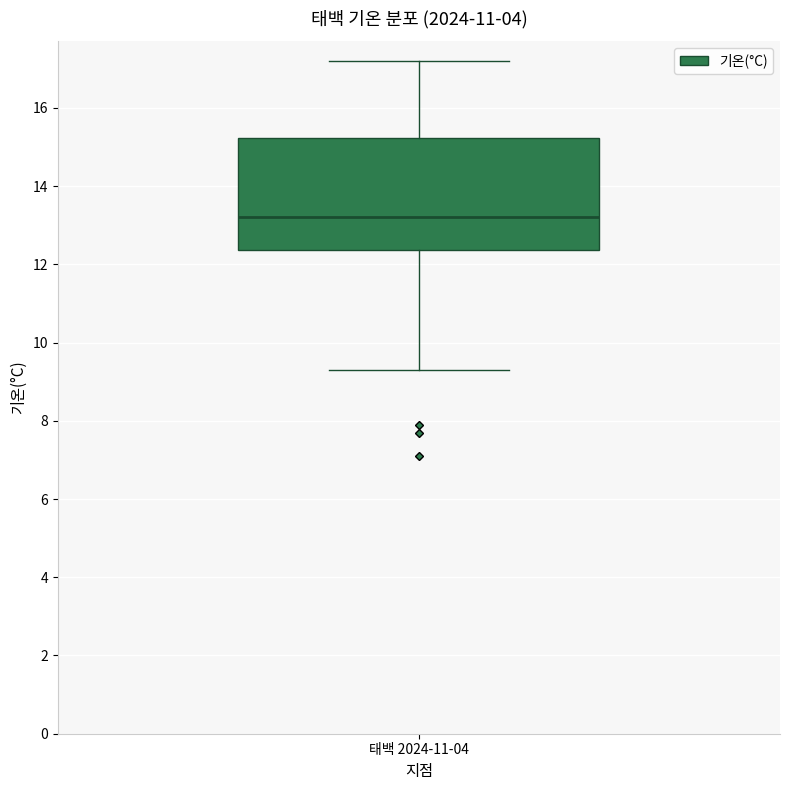

Where is the upper edge of the box for 태백 2024-11-04 on the y-axis? The values are not printed on the chart, so give them approximately, as read against the axis.

15.2